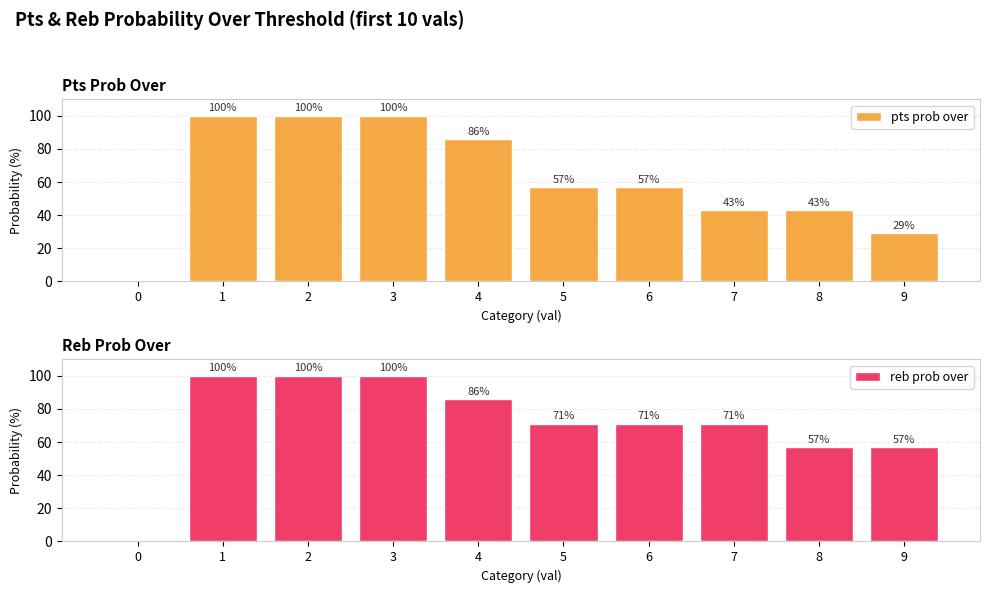

What is the difference between the maximum and minimum values in the reb prob over series?

100